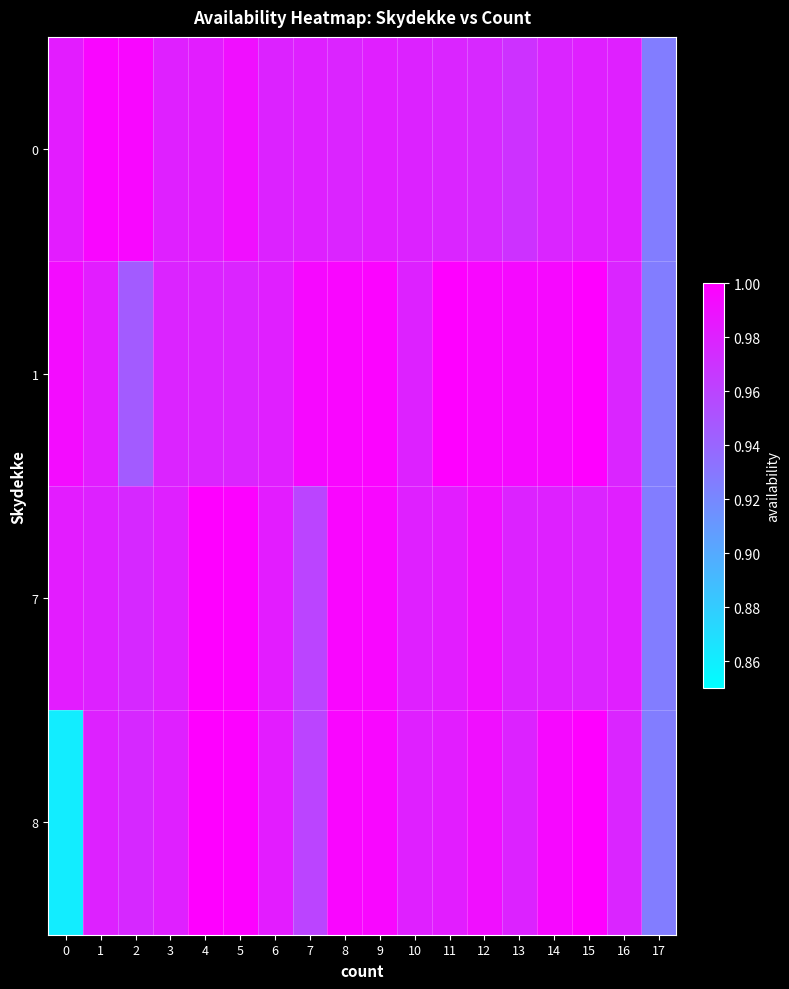

Between 13 and 15, which series saw the biggest shift?

8